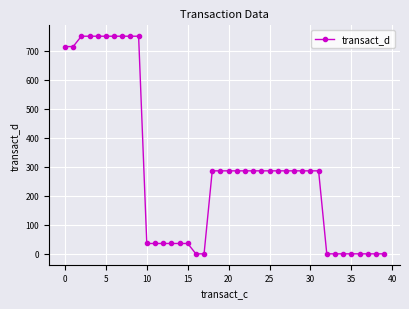

What is the difference between the maximum and minimum values?

750.0